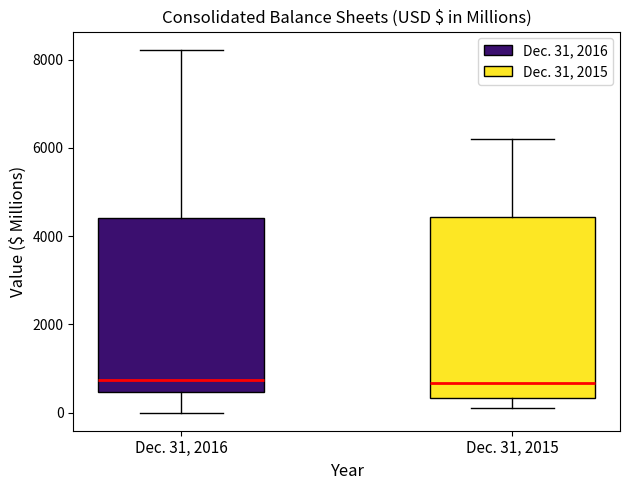

Where is the upper edge of the box for Dec. 31, 2015 on the y-axis? The values are not printed on the chart, so give them approximately, as read against the axis.

4400